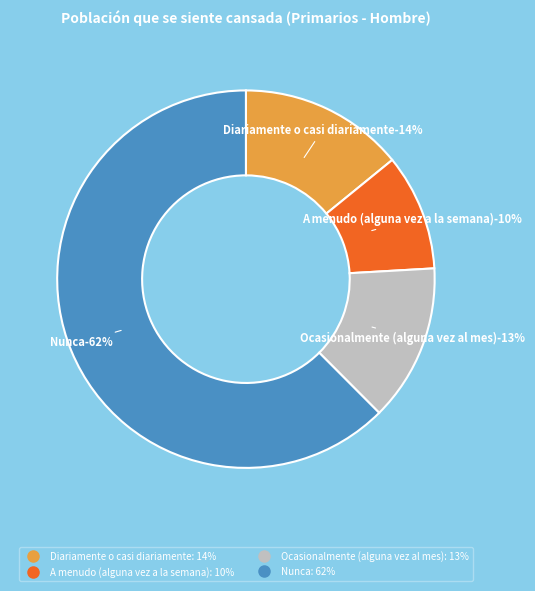

To the nearest percent, what is the combined percentage of Nunca and A menudo (alguna vez a la semana)?

72%